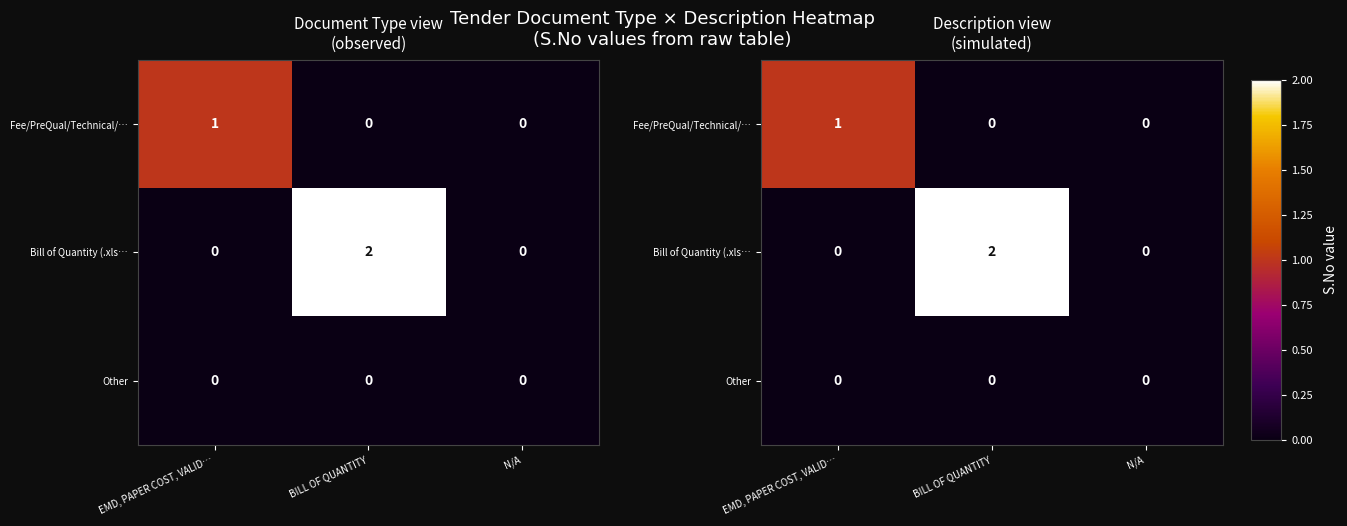

Which category has the highest value in the Bill of Quantity (.xls… series?

BILL OF QUANTITY